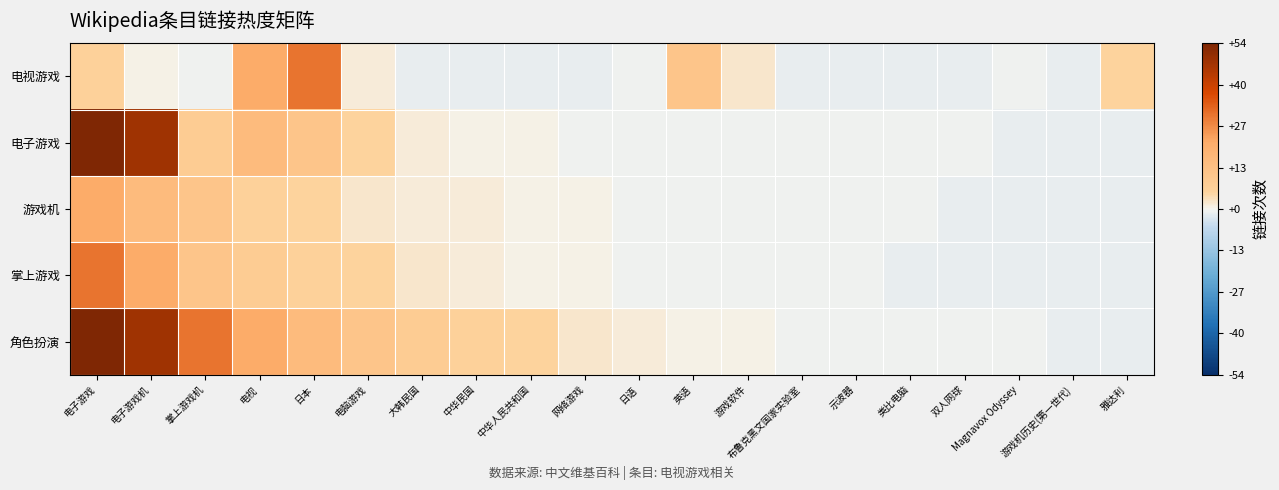

What is the maximum value shown in the chart?

53.5